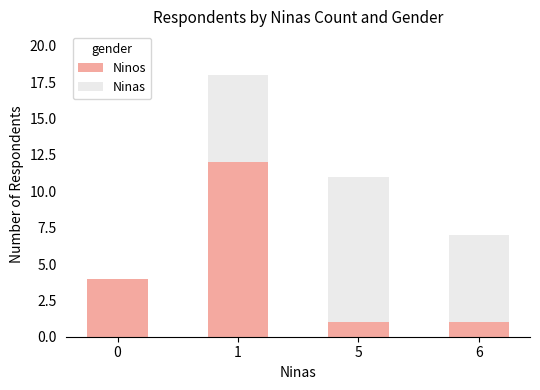

What is the total value across all series at 5?

11